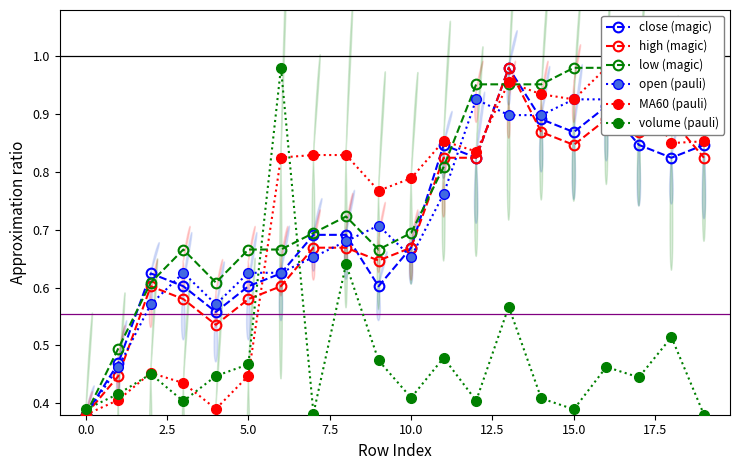

True or false: close (magic) has a value of 1.2 at 10.0.

False